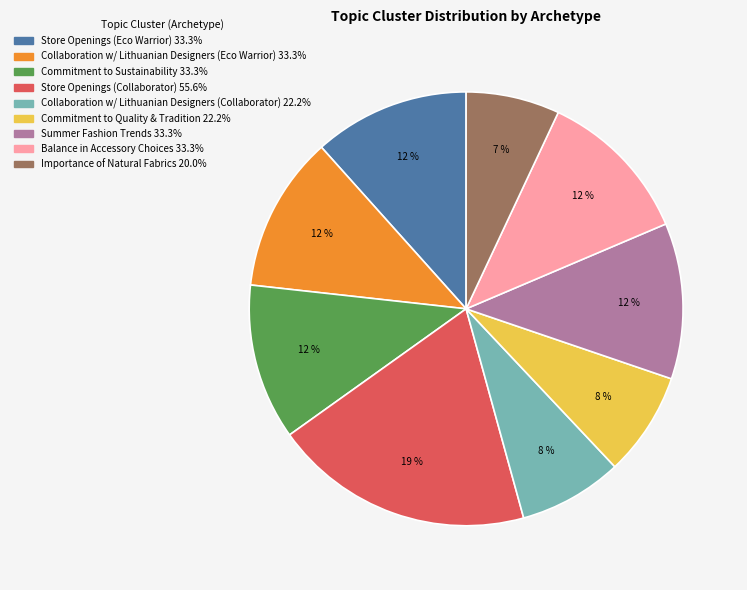

Count the number of slices in the pie.

9